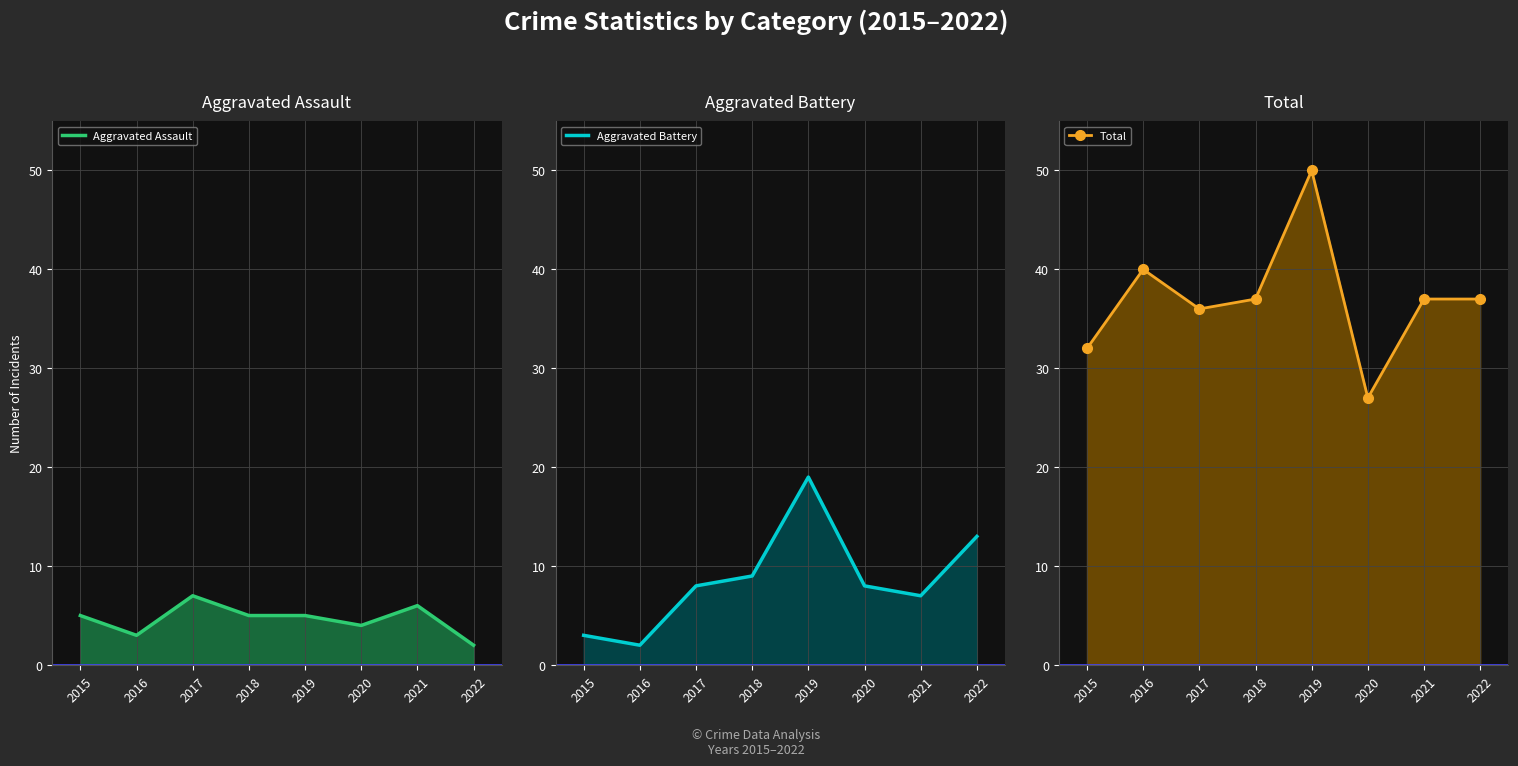

Reading left to right, list all the values displayed in this chart.

Aggravated Assault: 2015=5	2016=3	2017=7	2018=5	2019=5	2020=4	2021=6	2022=2
Aggravated Battery: 2015=3	2016=2	2017=8	2018=9	2019=19	2020=8	2021=7	2022=13
Total: 2015=32	2016=40	2017=36	2018=37	2019=50	2020=27	2021=37	2022=37